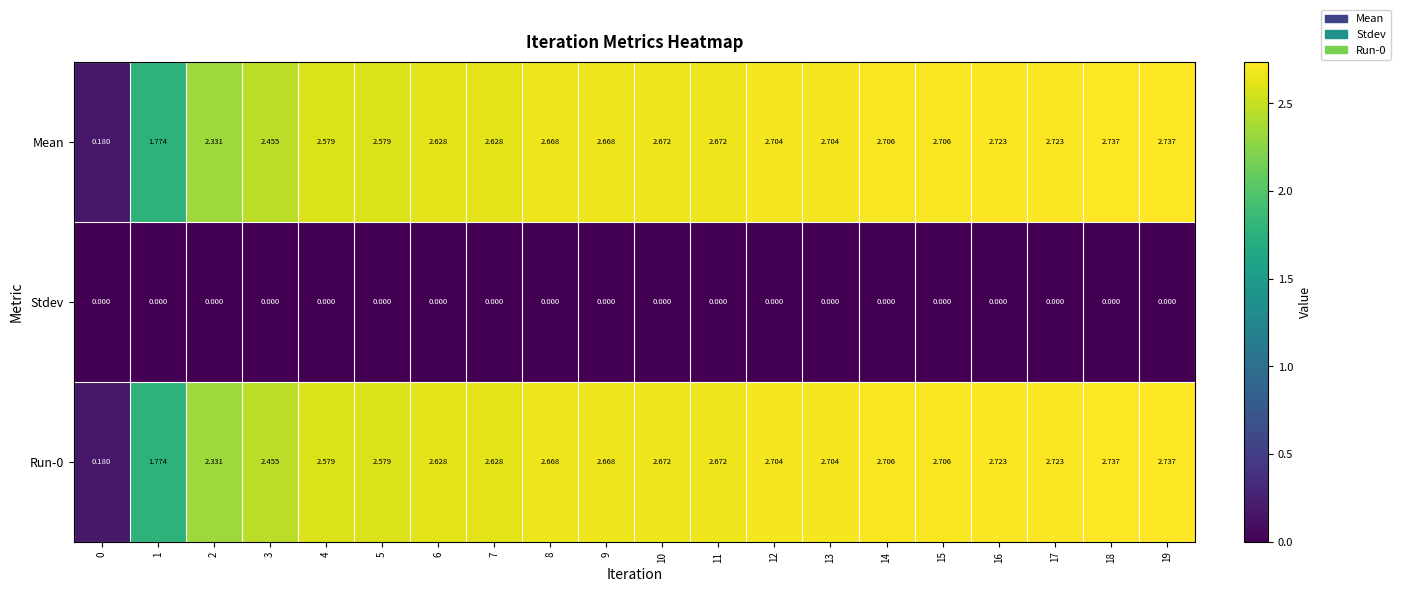

Reading left to right, list all the values displayed in this chart.

Mean: 0=0.2	1=1.8	2=2.3	3=2.5	4=2.6	5=2.6	6=2.6	7=2.6	8=2.7	9=2.7	10=2.7	11=2.7	12=2.7	13=2.7	14=2.7	15=2.7	16=2.7	17=2.7	18=2.7	19=2.7
Stdev: 0=0.0	1=0.0	2=0.0	3=0.0	4=0.0	5=0.0	6=0.0	7=0.0	8=0.0	9=0.0	10=0.0	11=0.0	12=0.0	13=0.0	14=0.0	15=0.0	16=0.0	17=0.0	18=0.0	19=0.0
Run-0: 0=0.2	1=1.8	2=2.3	3=2.5	4=2.6	5=2.6	6=2.6	7=2.6	8=2.7	9=2.7	10=2.7	11=2.7	12=2.7	13=2.7	14=2.7	15=2.7	16=2.7	17=2.7	18=2.7	19=2.7